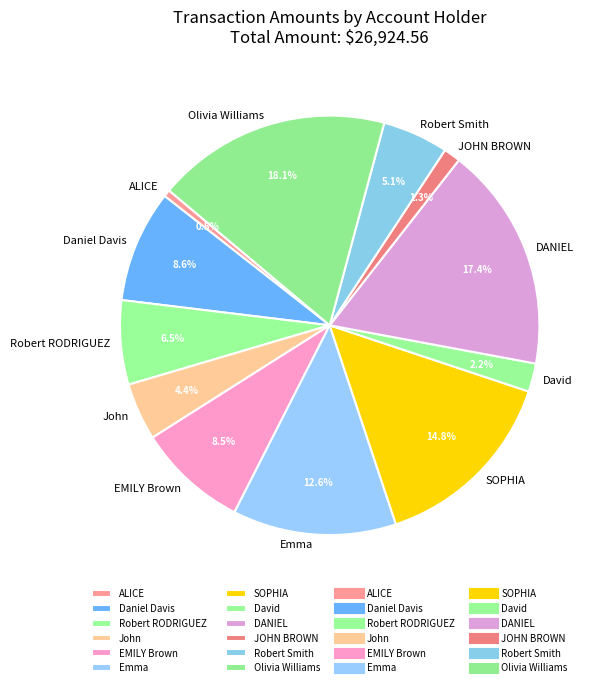

Approximately how many times larger is the value at DANIEL compared to Robert Smith?

3.4